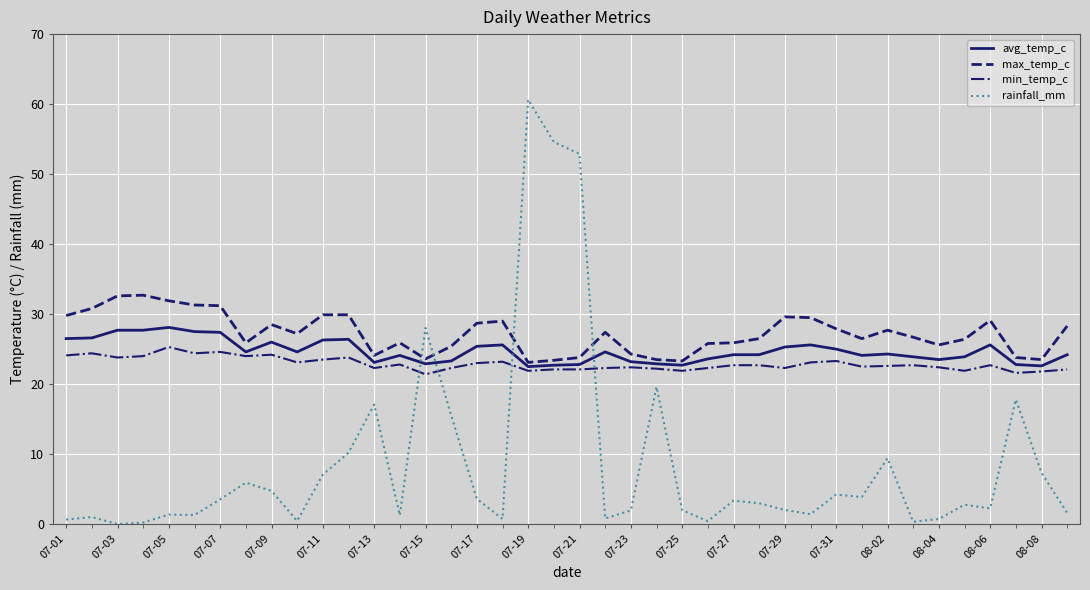

Does the chart display data point markers on the line(s)?

No